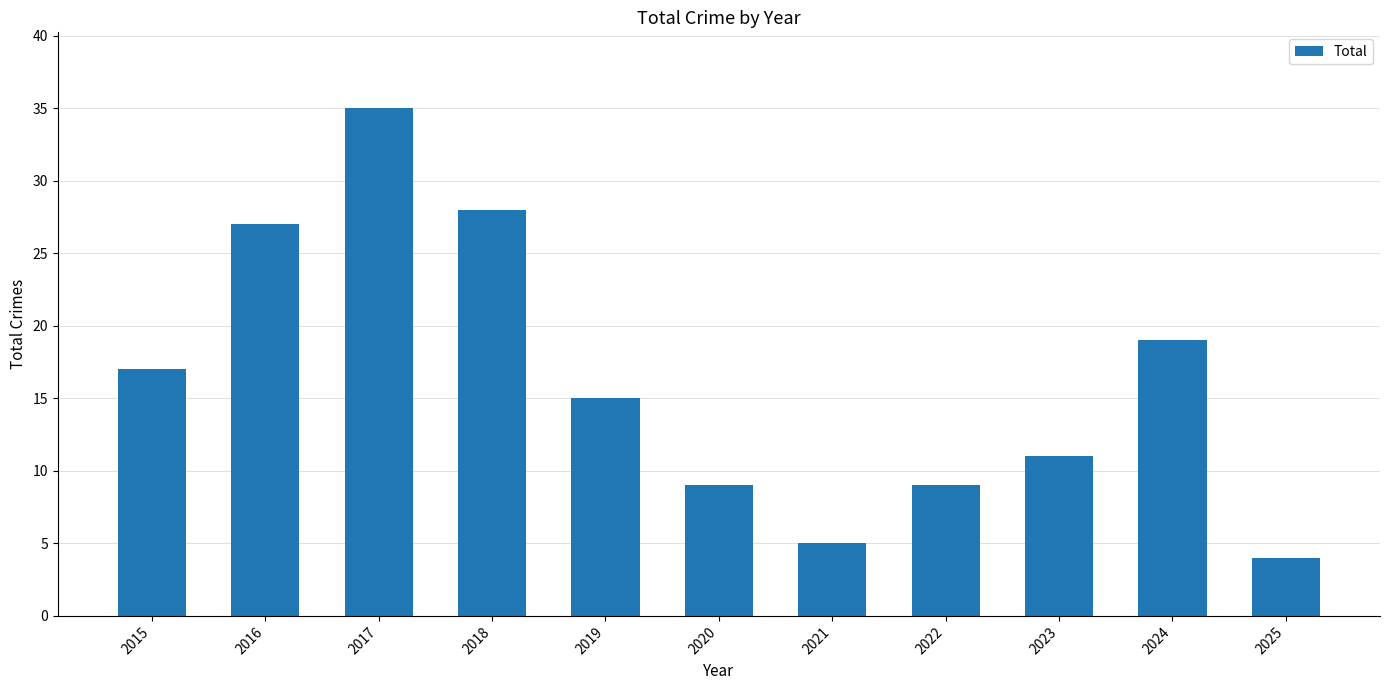

What is the value of the 1st bar from the left?

17